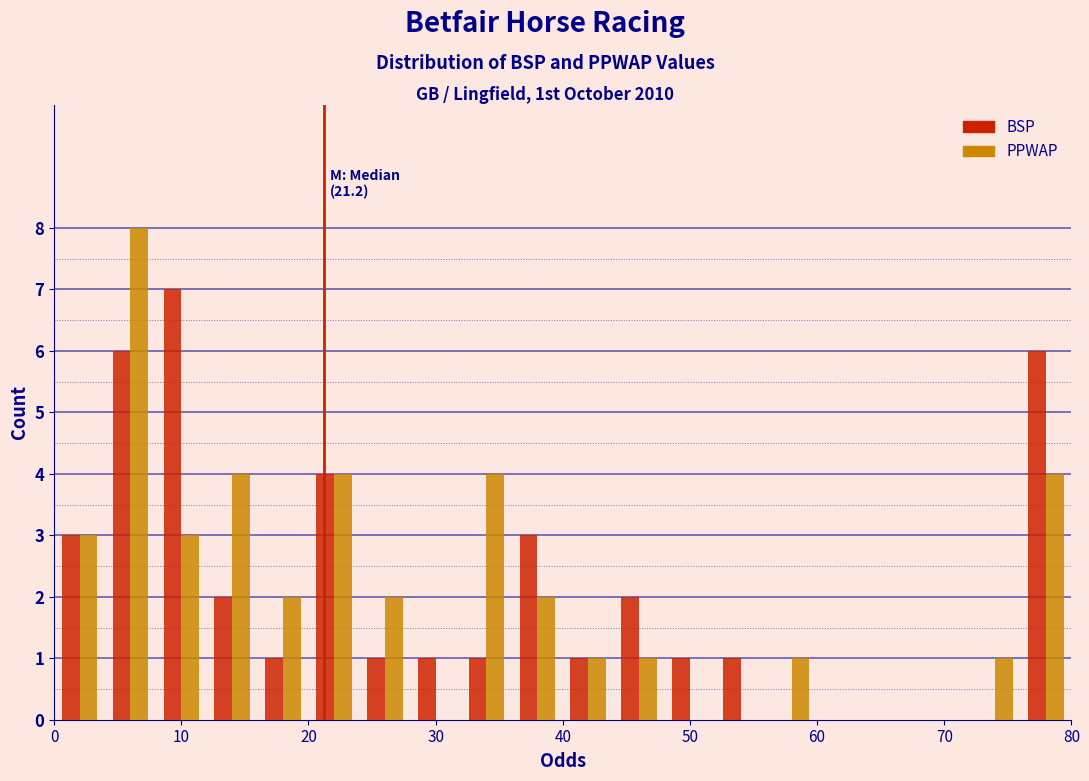

In the BSP series, which range on the x-axis has the tallest bar?

8 to 12